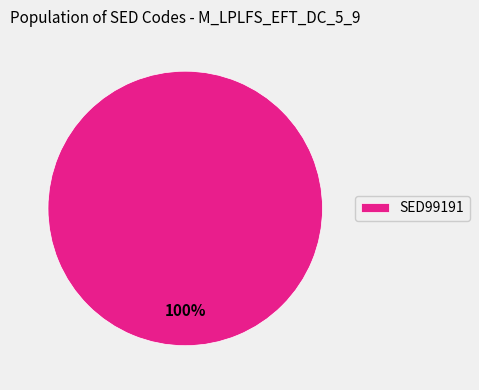

Rank the categories by value from lowest to highest.

SED99191